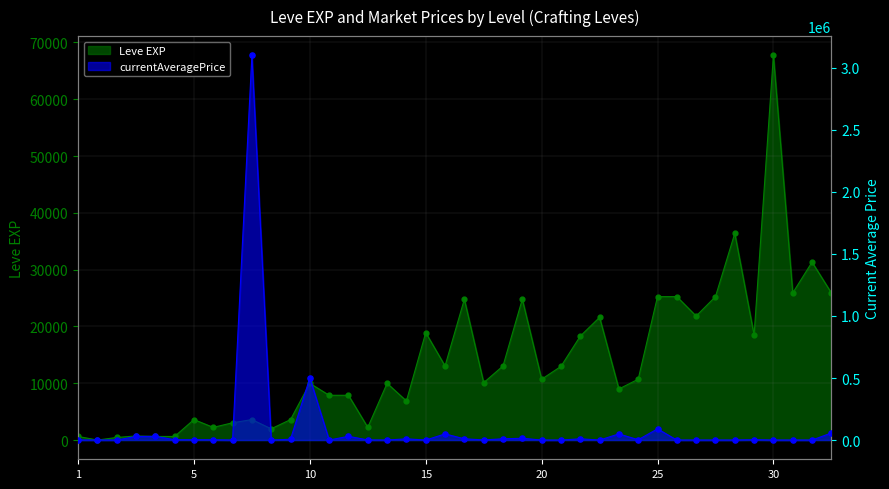

What are all the series names shown in the legend?

Leve EXP, currentAveragePrice